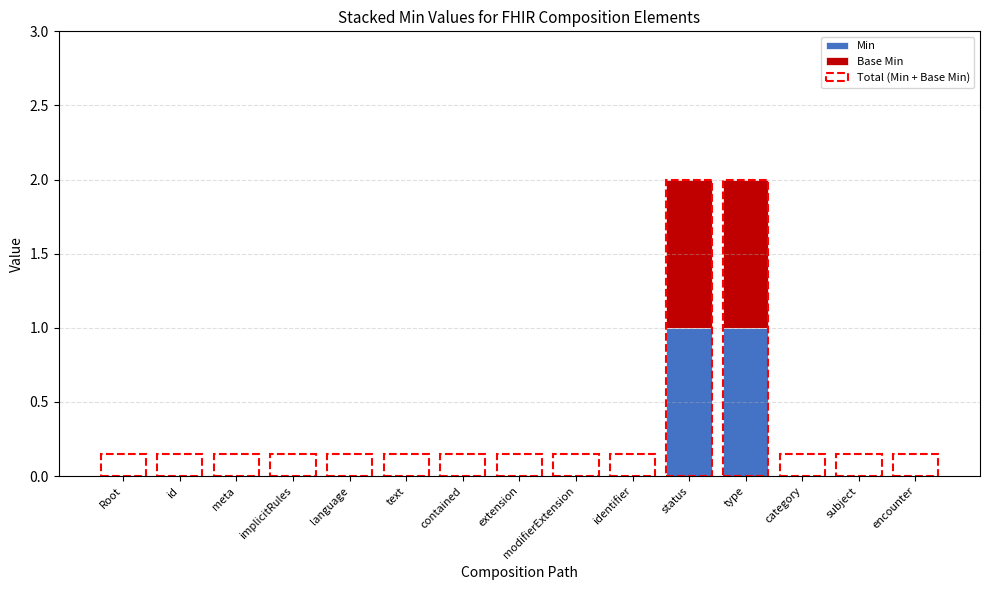

The Min series shows 0 at implicitRules. True or false?

True